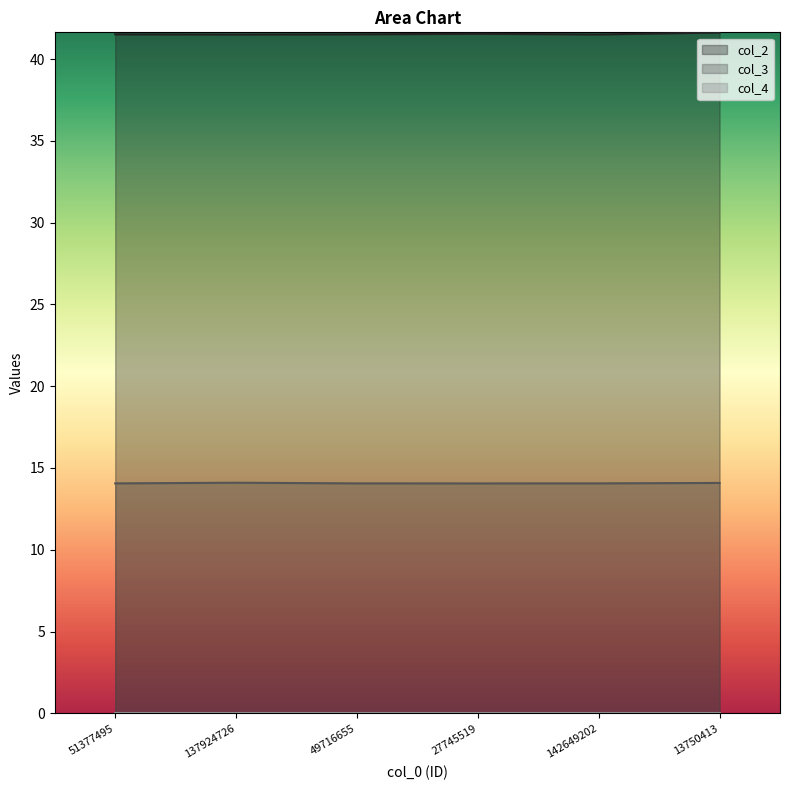

What is the maximum value for col_2?

41.6